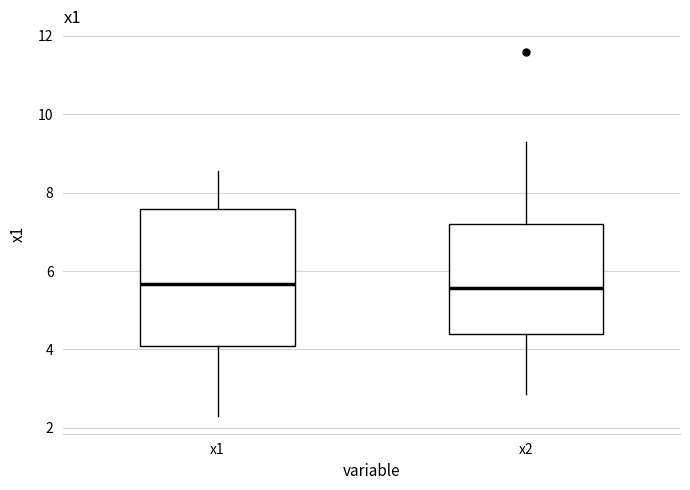

Reading left to right, transcribe this box plot: for each box, give where its median line is, the range the box spans, and where its two whiskers end, as read against the y-axis. The values are not printed on the chart, so give them approximately, as read against the axis.

x1: median 5.6, box 4.0 to 7.6, whiskers 2.4 to 8.6
x2: median 5.6, box 4.4 to 7.2, whiskers 2.8 to 9.2